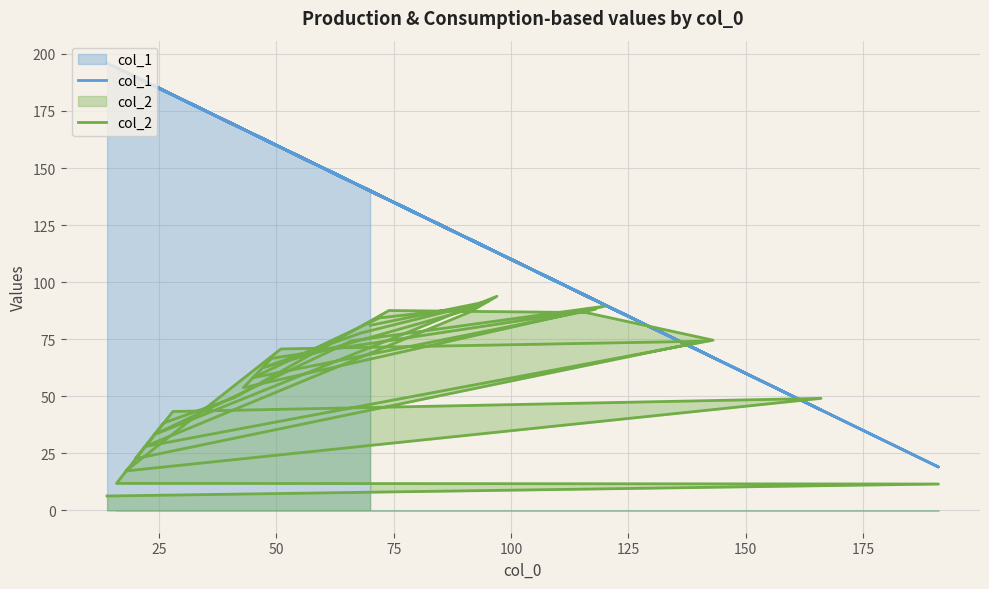

What is the difference between the maximum and minimum values in the col_1 series?

177.0